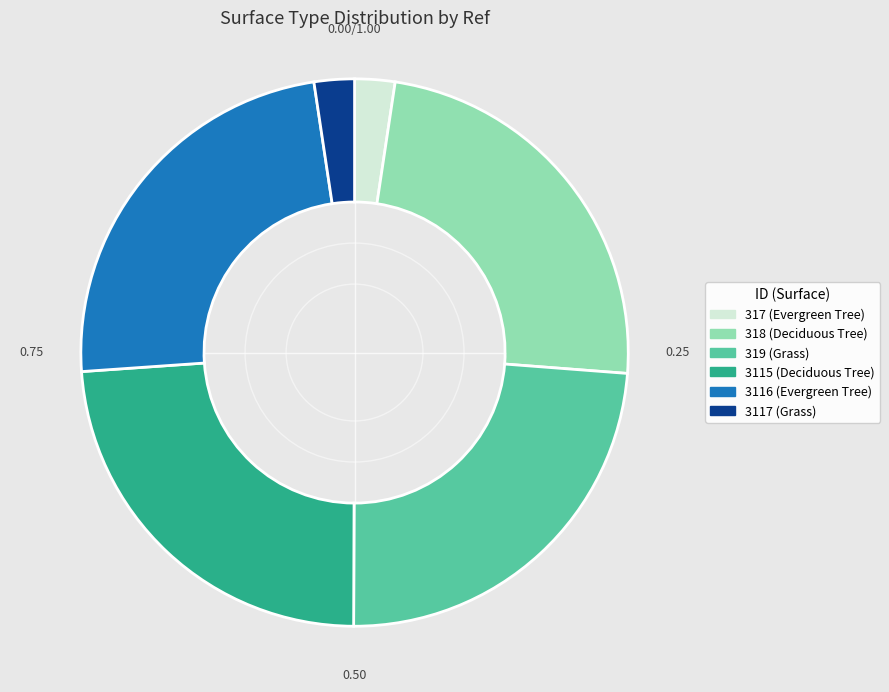

How many segments does this pie chart have?

6